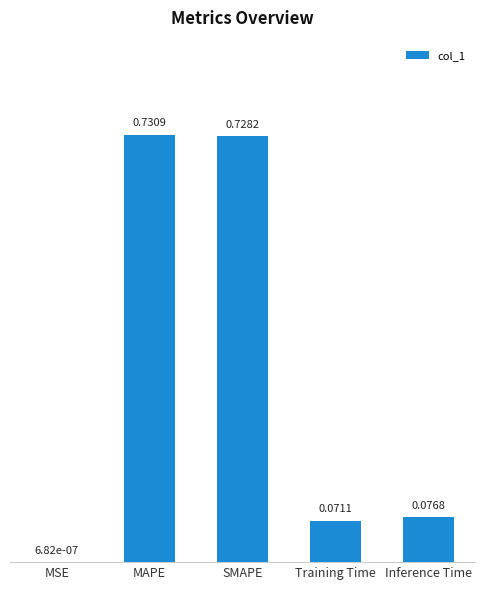

Which category has the highest value across all series?

MAPE